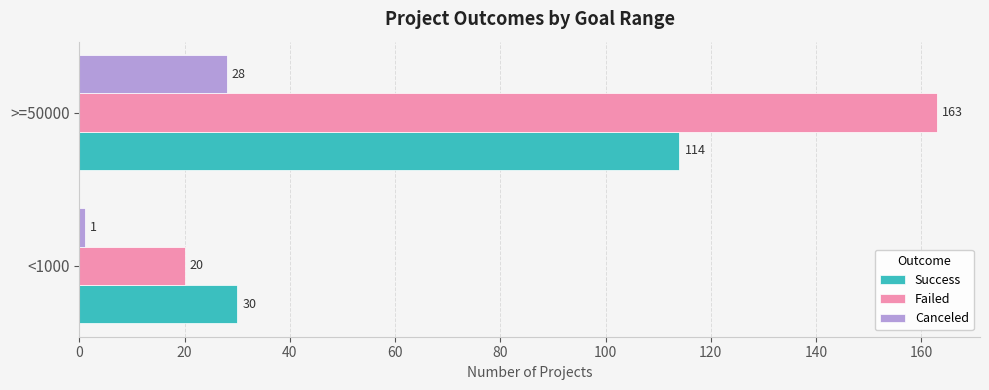

True or false: Success has a value of 6 at <1000.

False